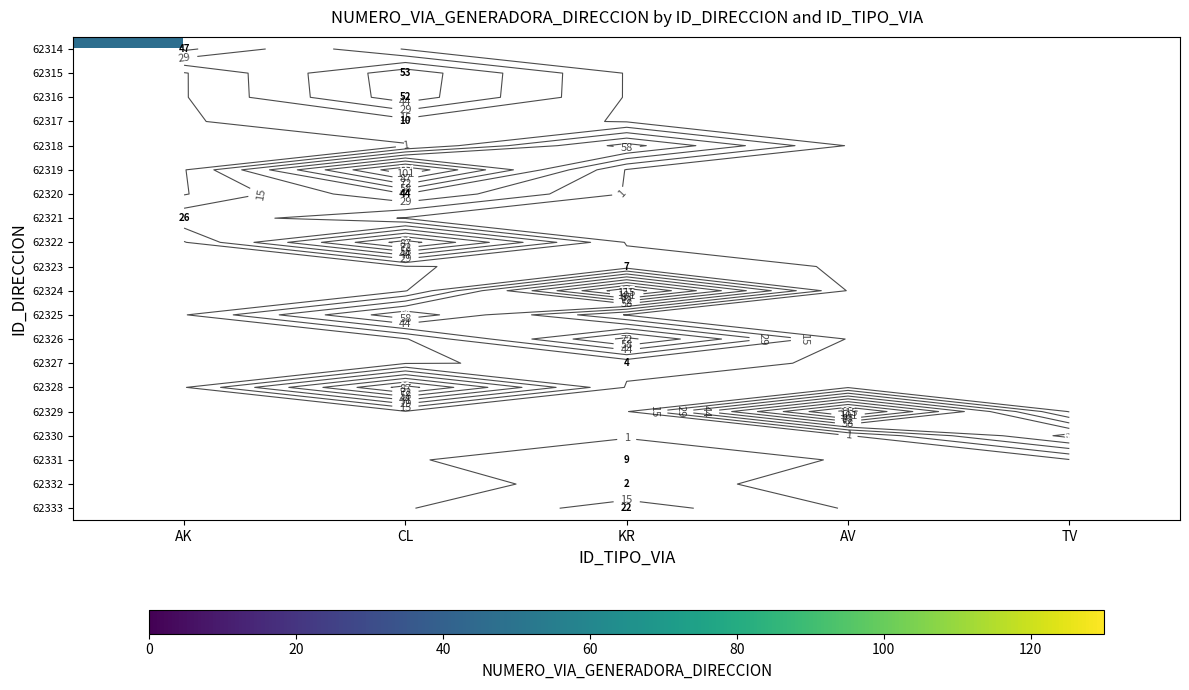

Which has a higher value, AK or KR?

KR